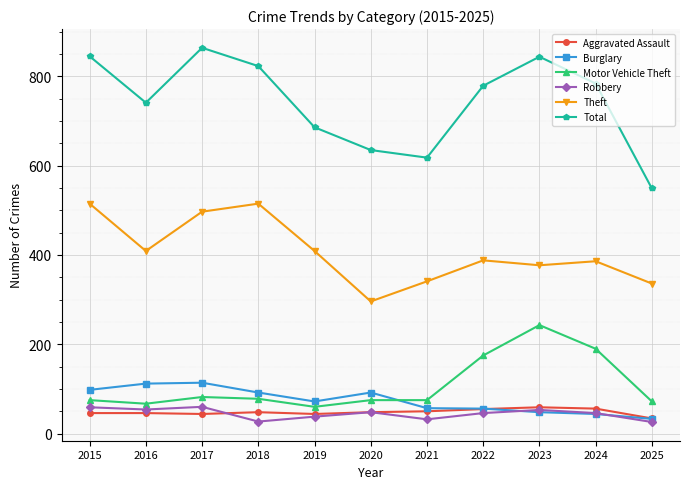

How many categories are shown in the chart?

11